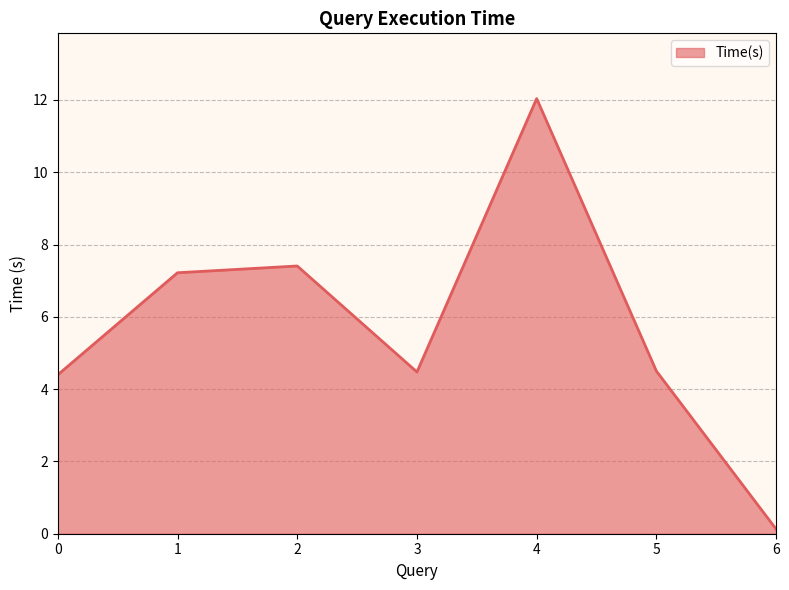

What is the difference between the maximum and minimum values?

11.9